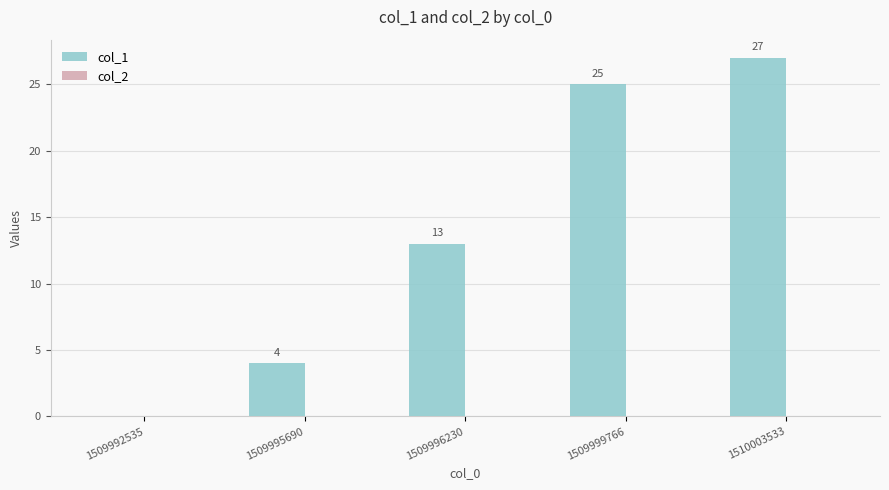

At which label is the value closest to 13?

1509996230